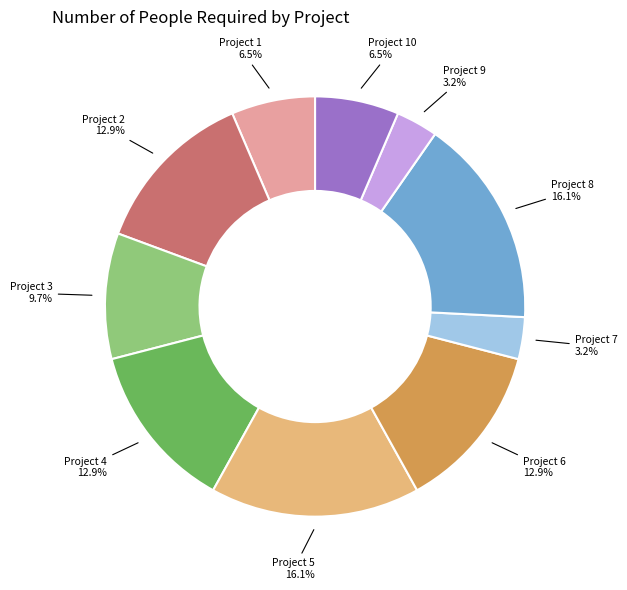

To the nearest percent, what is the difference between the Project 2 and Project 3 slice percentages?

3%